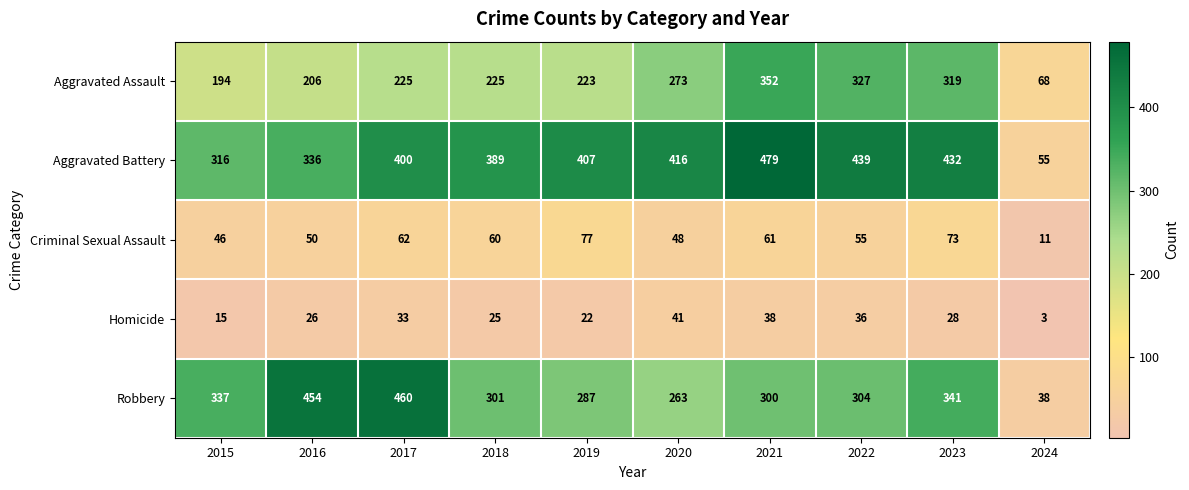

What is the difference between the highest and lowest values at 2018?

364